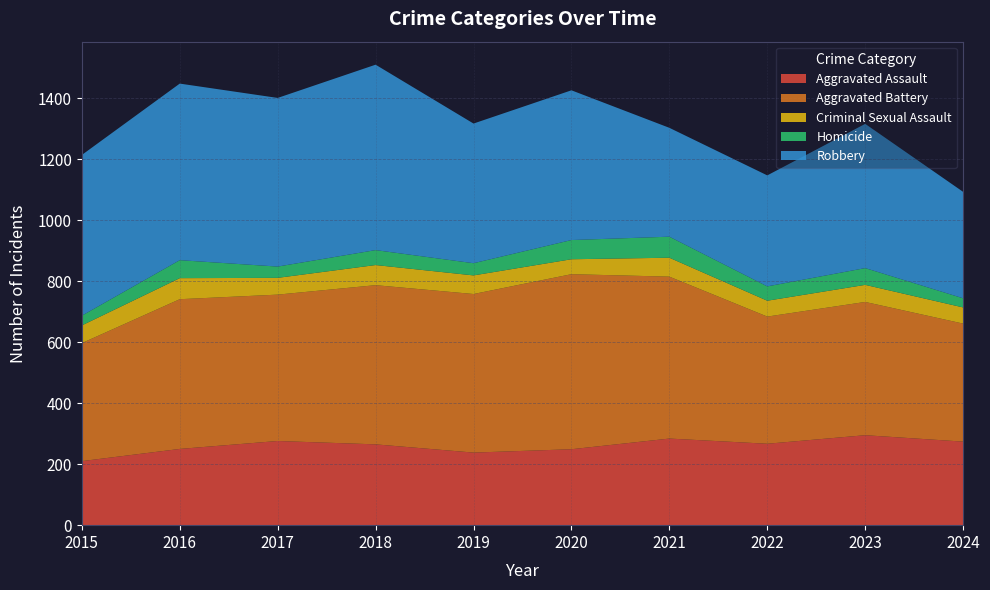

Reading left to right, what are all the values shown in this chart?

Aggravated Assault: 210	250	276	265	238	249	284	267	295	274
Aggravated Battery: 387	491	480	522	520	574	531	417	437	387
Criminal Sexual Assault: 58	69	55	66	61	49	62	52	56	53
Homicide: 32	59	37	49	40	63	69	47	55	30
Robbery: 527	579	553	608	458	491	357	364	473	349